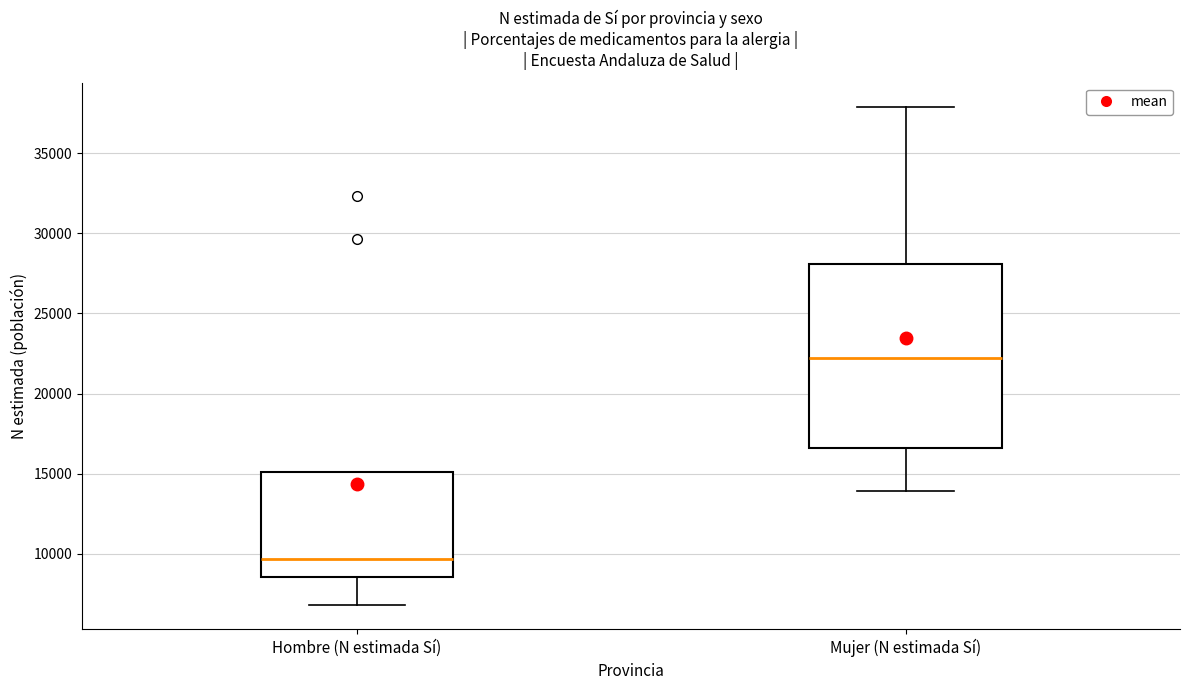

Where does the lower whisker of the box for Mujer (N estimada Sí) end on the y-axis? The values are not printed on the chart, so give them approximately, as read against the axis.

14000